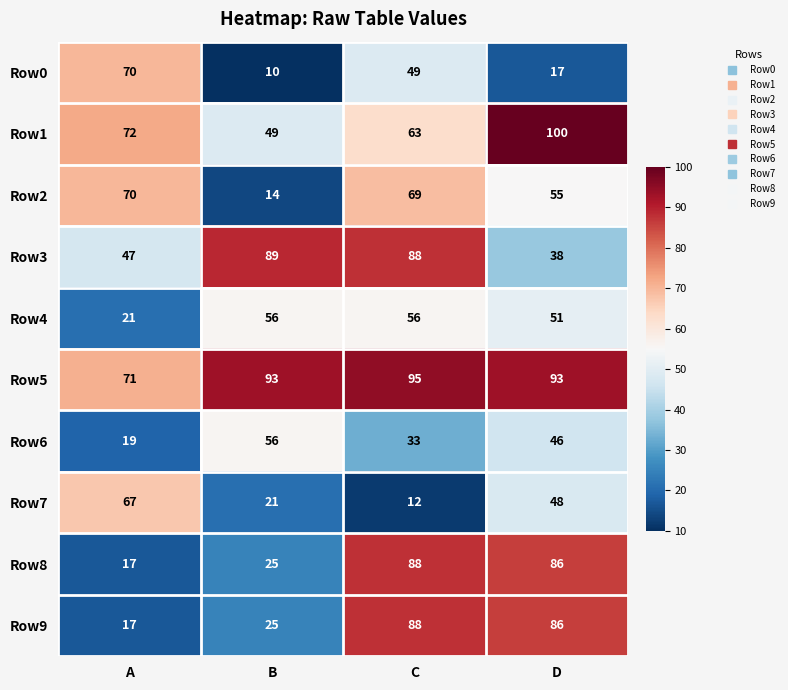

How many Row0 values are between 17 and 70?

3